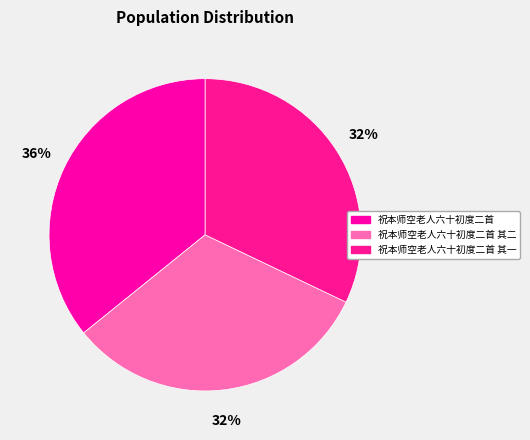

Rank the categories by value from lowest to highest.

祝本师空老人六十初度二首 其一, 祝本师空老人六十初度二首 其二, 祝本师空老人六十初度二首